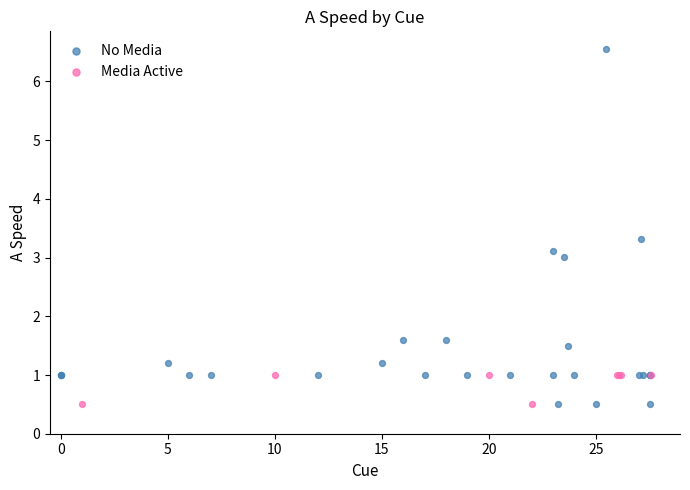

Which series has the largest Y range (max minus min)?

No Media